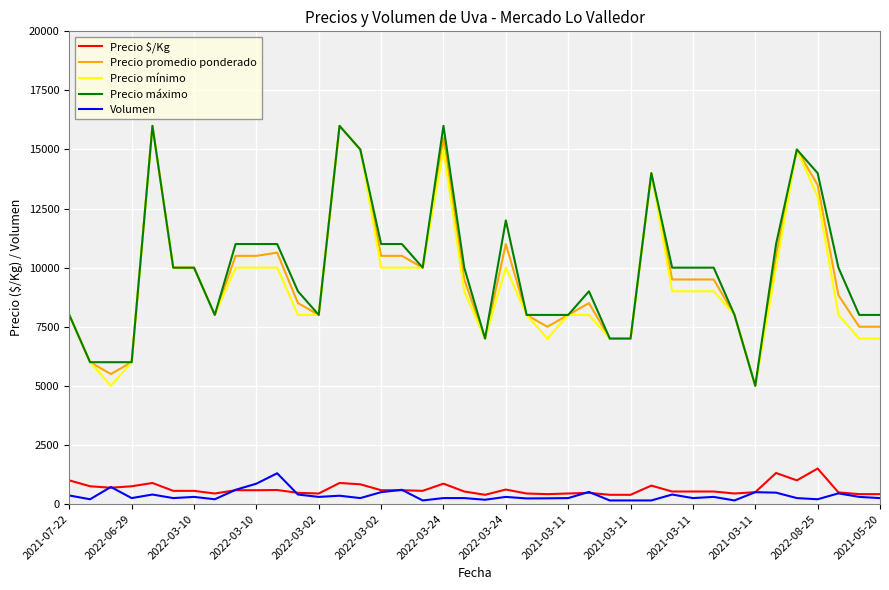

Does the chart have visible grid lines?

Yes